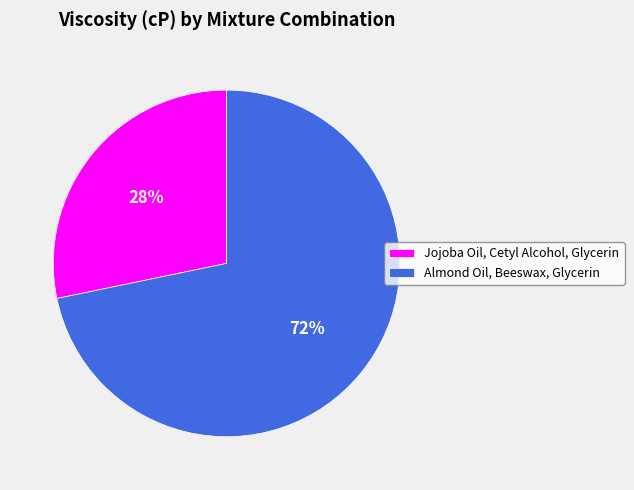

Is it true that Jojoba Oil, Cetyl Alcohol, Glycerin is 28% of the pie?

True